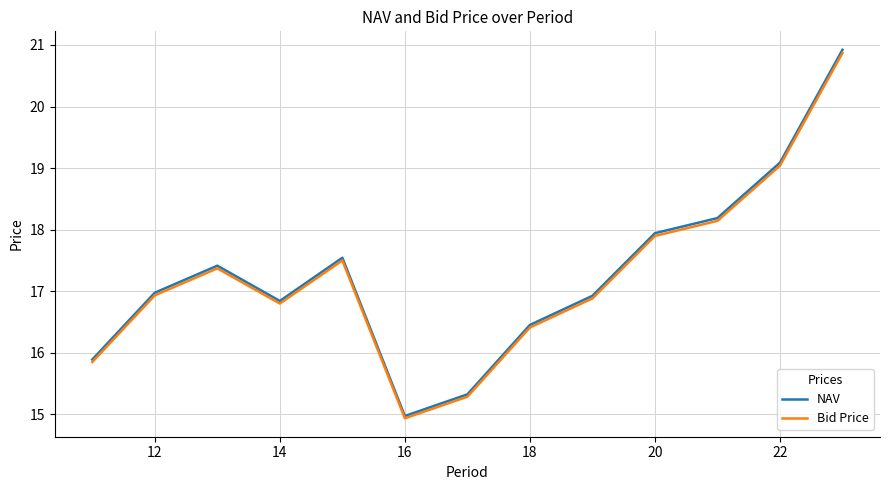

What is the highest value of the NAV series?

20.9